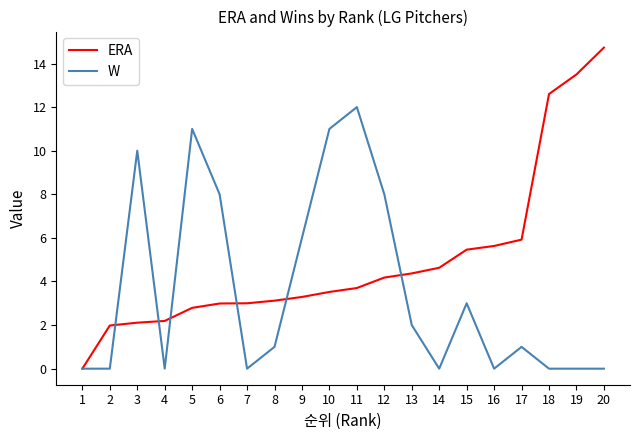

Rank the series at 12 from highest to lowest value.

W, ERA